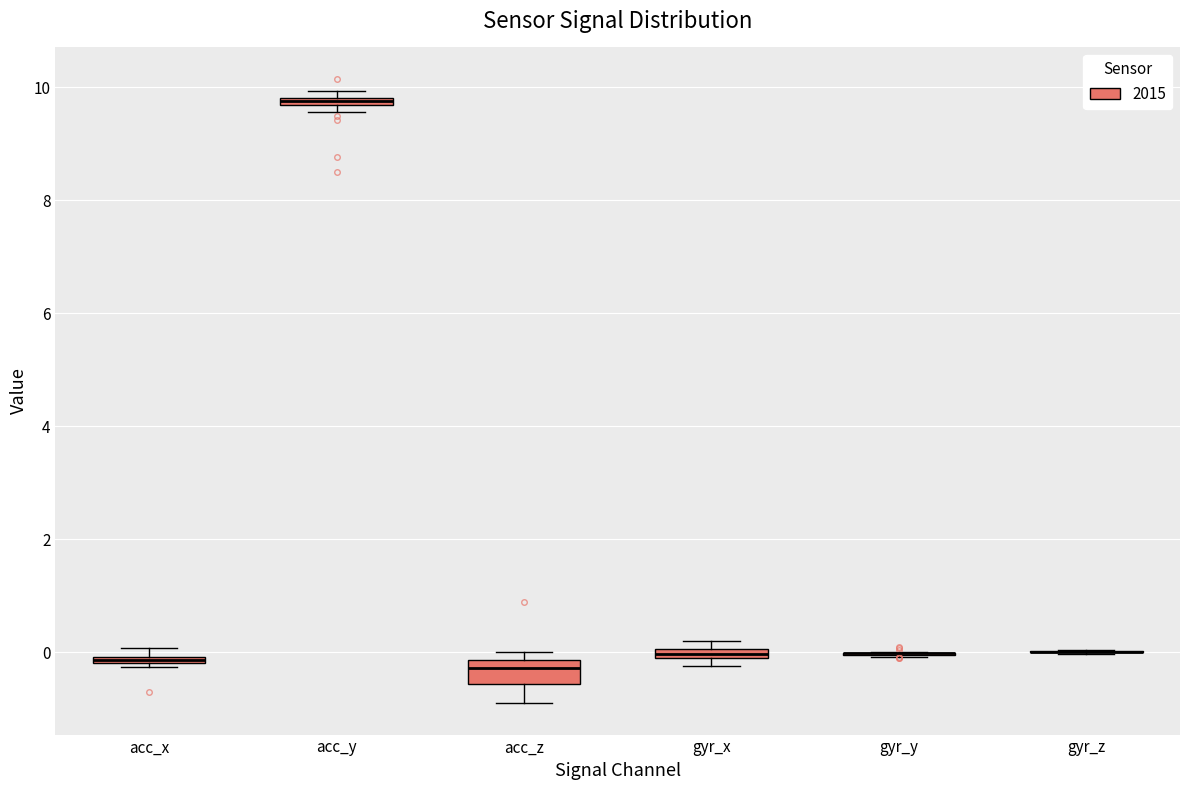

Which box is the tallest, from its lower edge to its upper edge?

acc_z